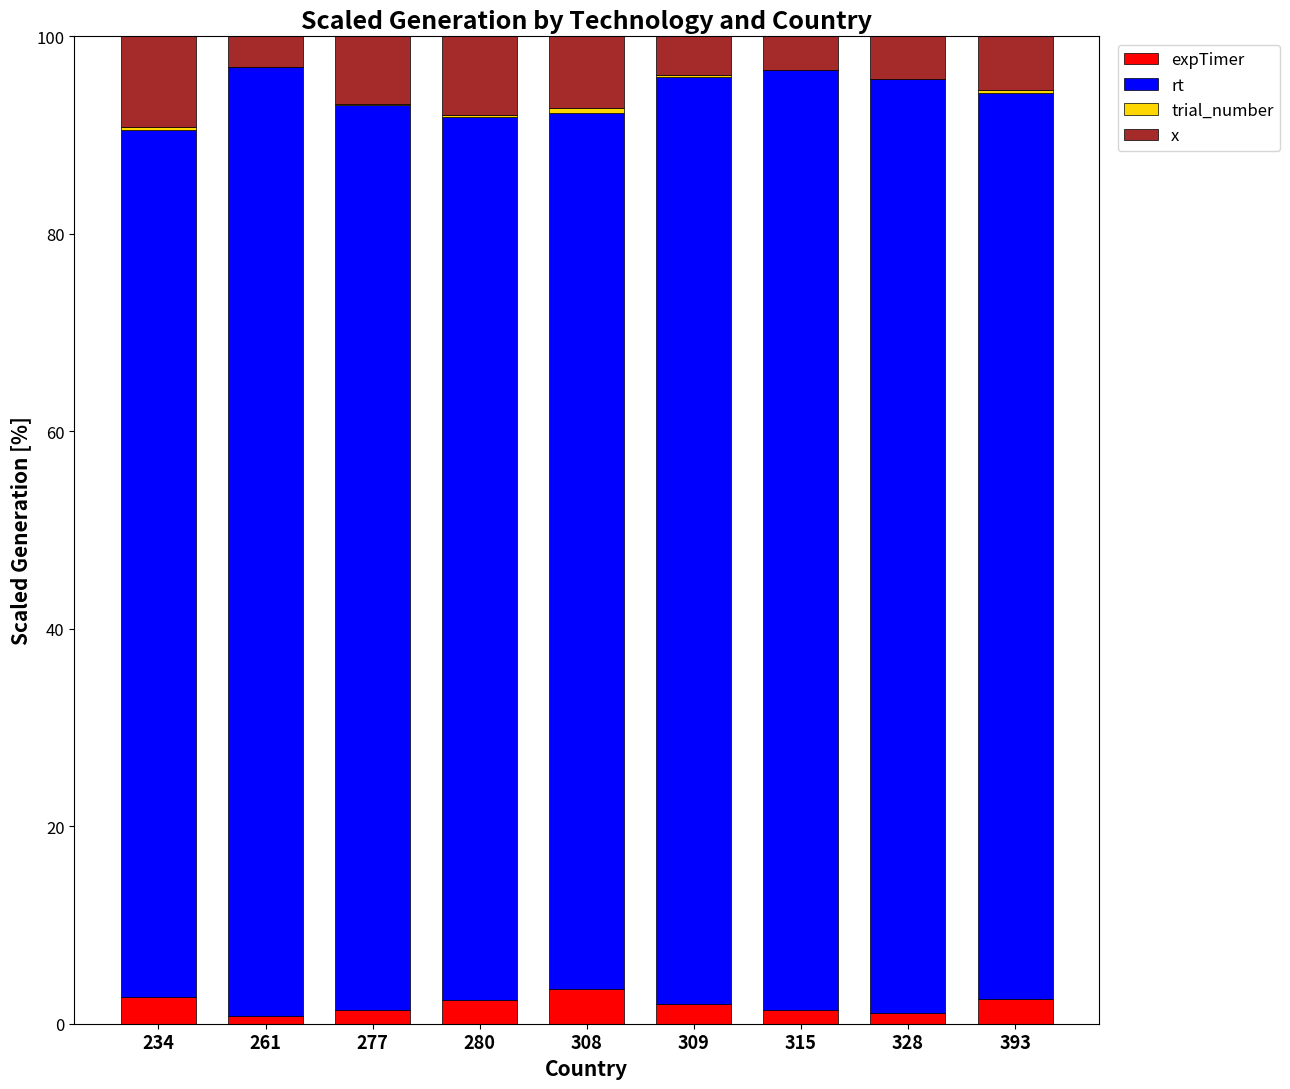

Rank the series by their maximum value, from highest to lowest.

rt, x, expTimer, trial_number